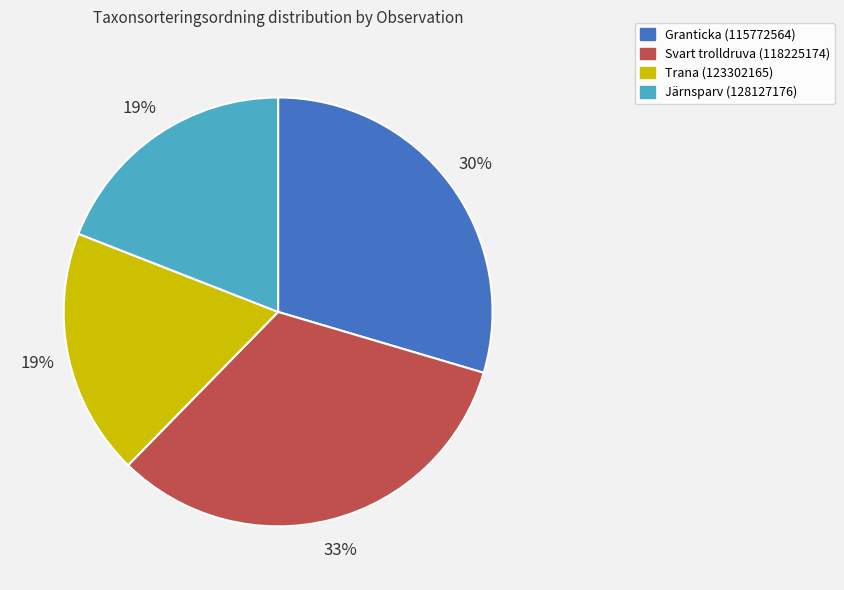

Which category has the biggest portion of the pie?

Svart trolldruva (118225174)